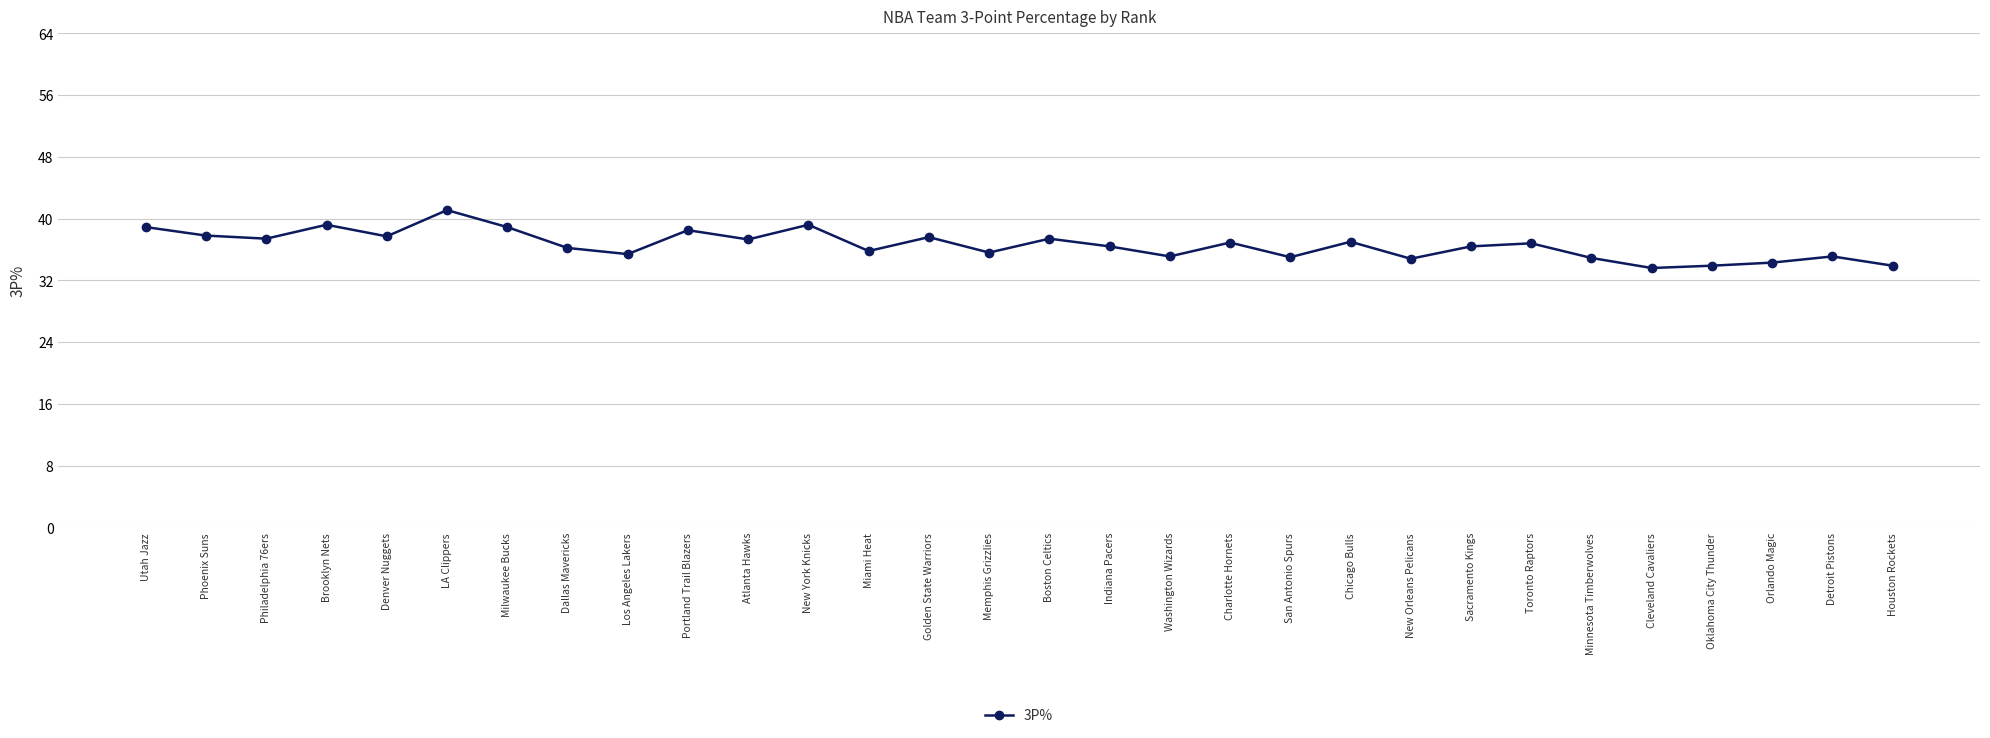

Read the value at Detroit Pistons.

35.1